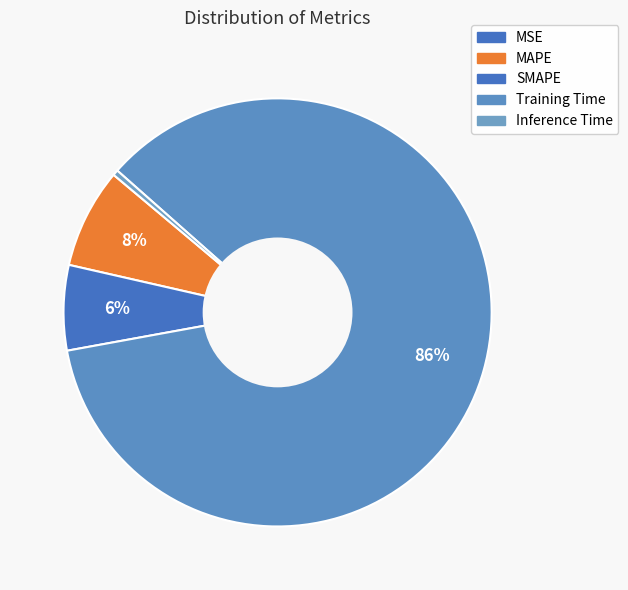

Is the sum of SMAPE and Inference Time greater than half?

No